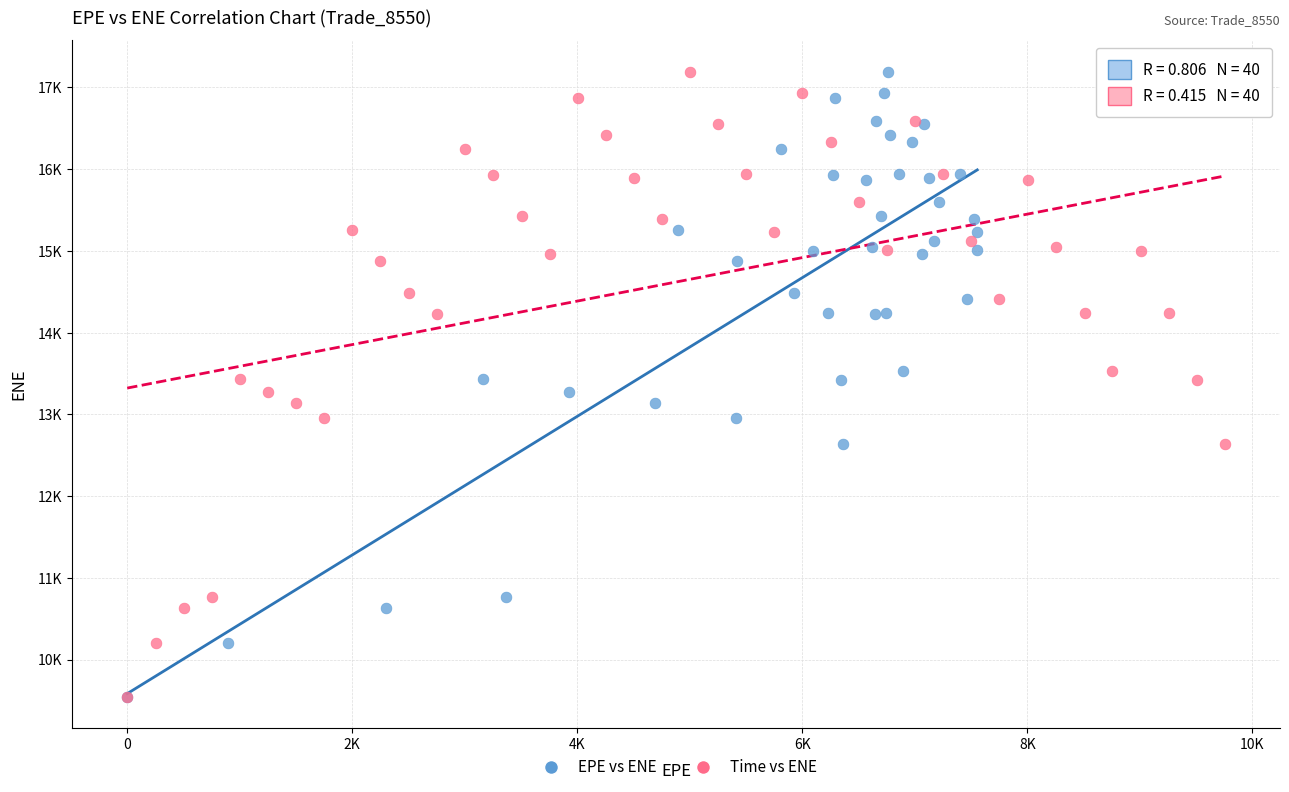

What are all the series names shown in the legend?

EPE vs ENE, Time vs ENE